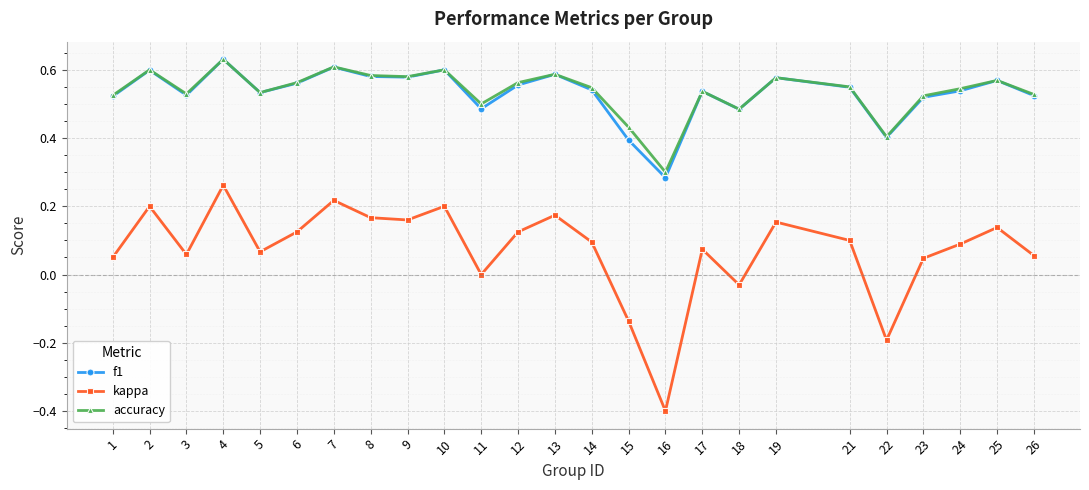

What is the total value across all series at 9?

1.3